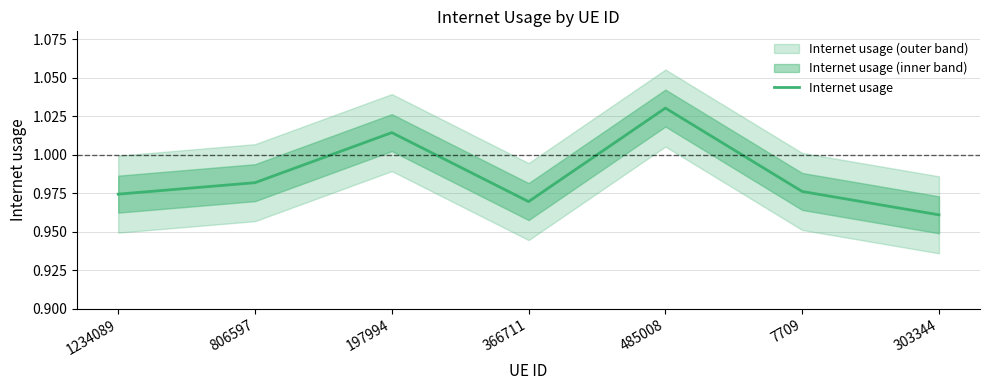

What is the label of the 3rd point from the left?

197994